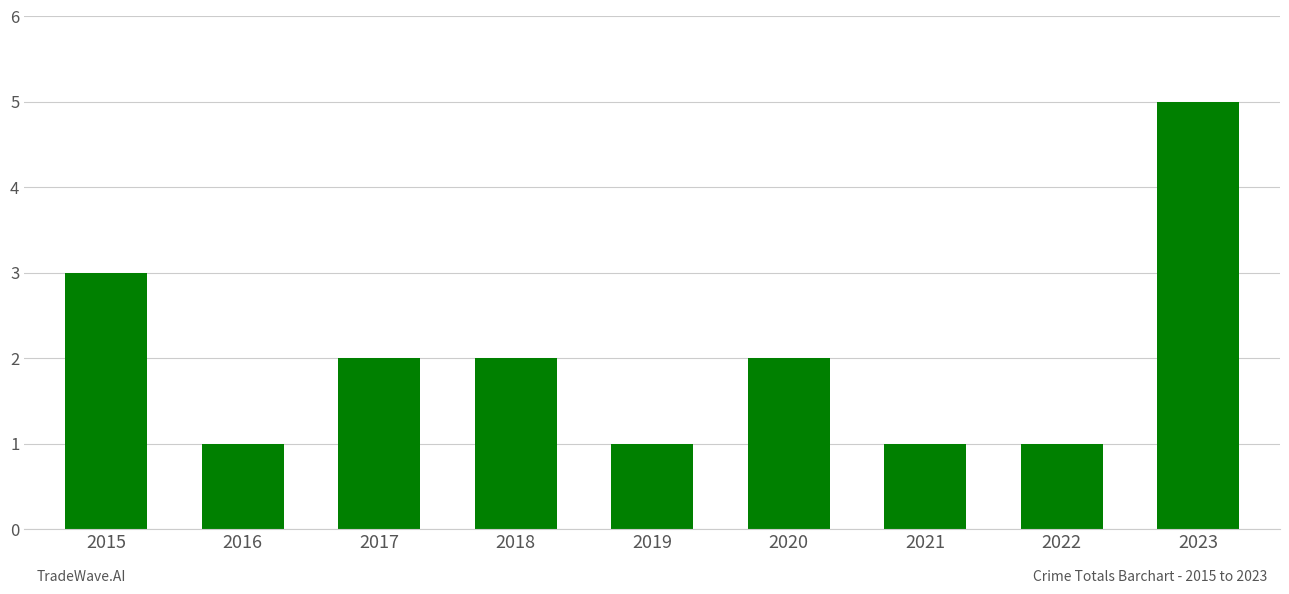

What is the ratio of the value at 2017 to the value at 2019?

2.0